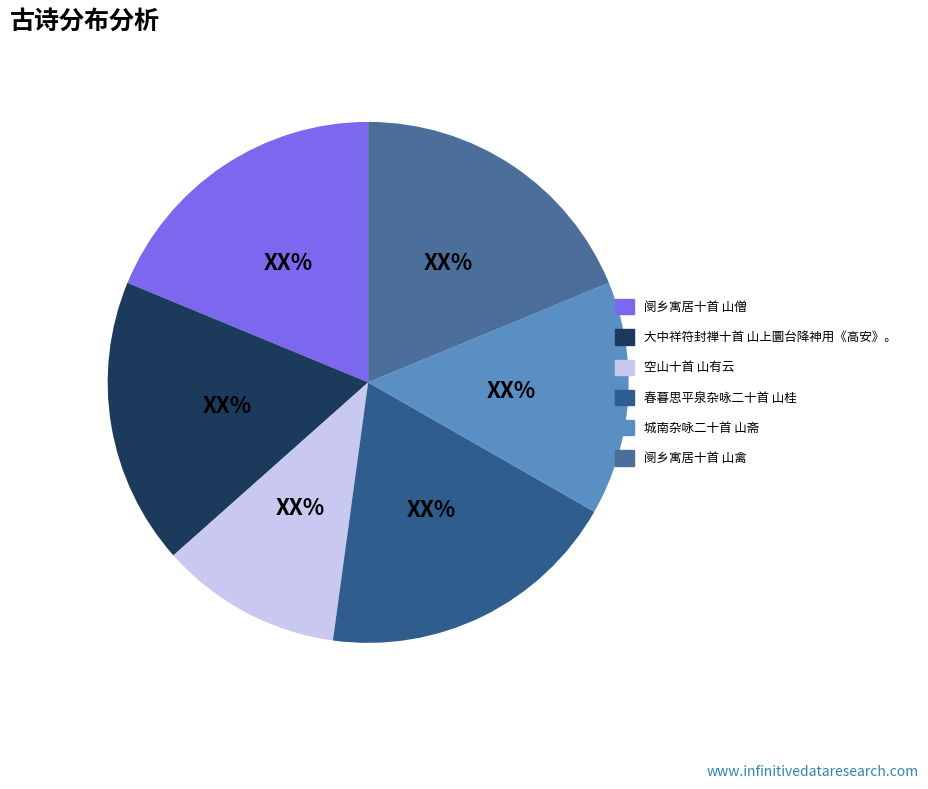

How many segments does this pie chart have?

6